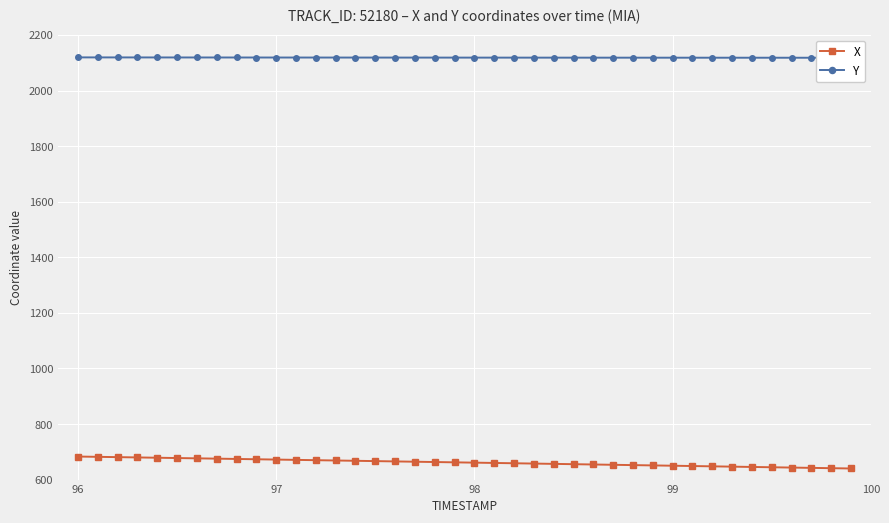

What is the average value of the X series?

661.5